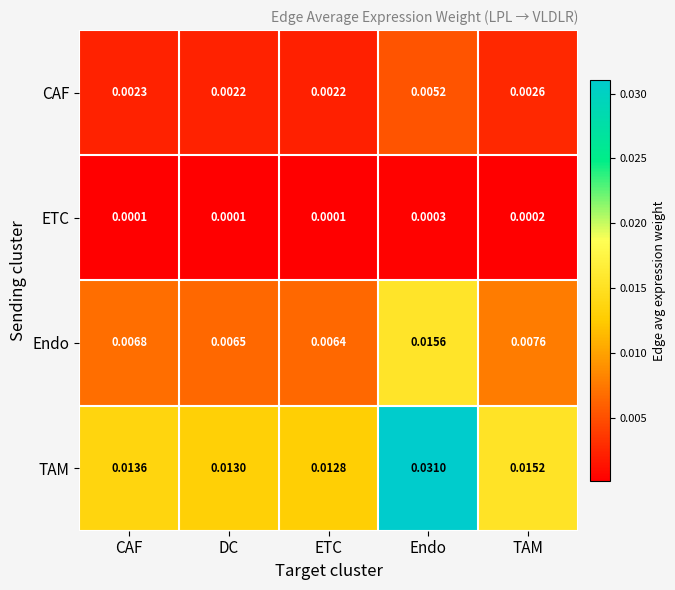

Which series has the largest total across all categories?

TAM